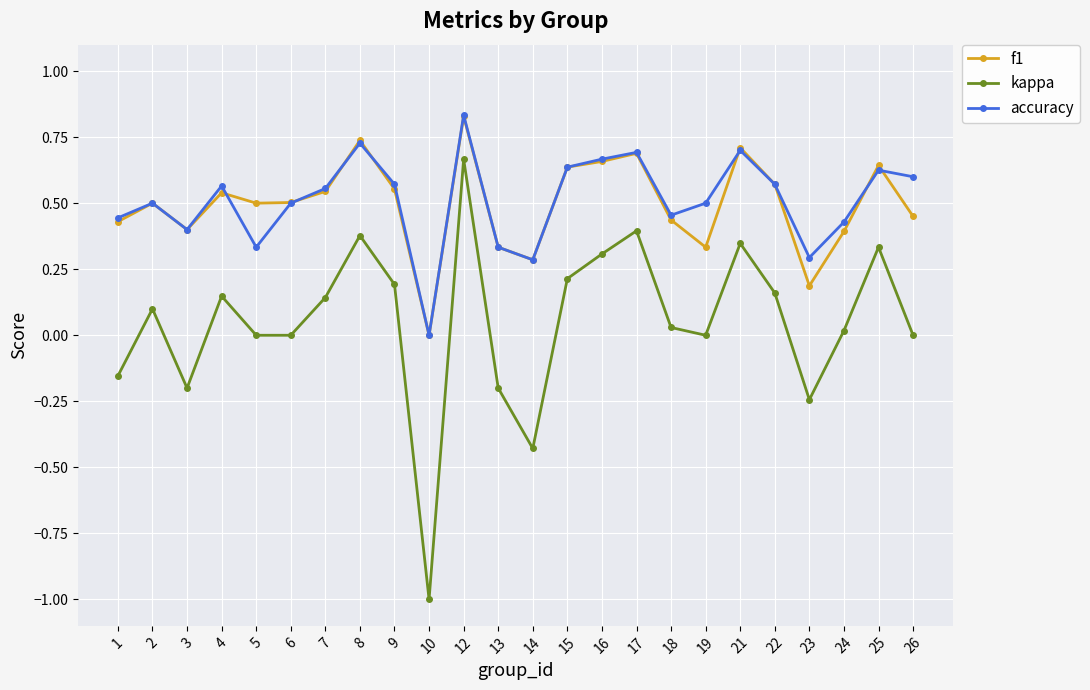

True or false: f1 has more than 0 interior local peaks.

True